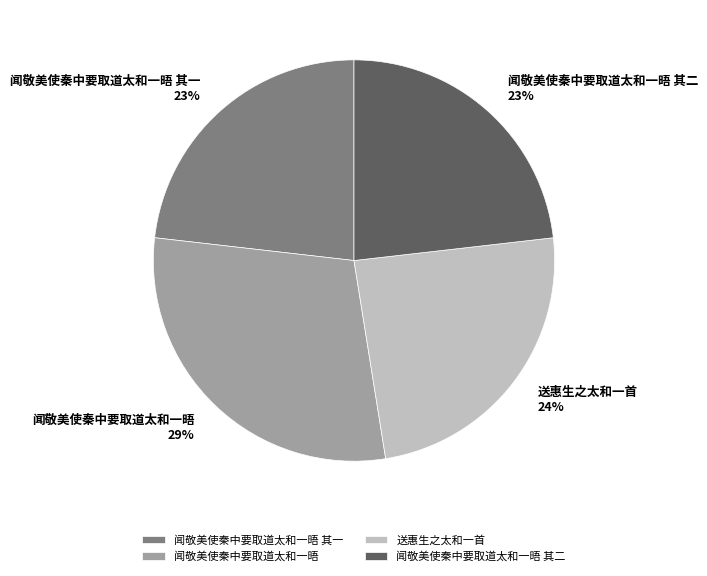

What is the largest slice in the pie chart?

闻敬美使秦中要取道太和一晤